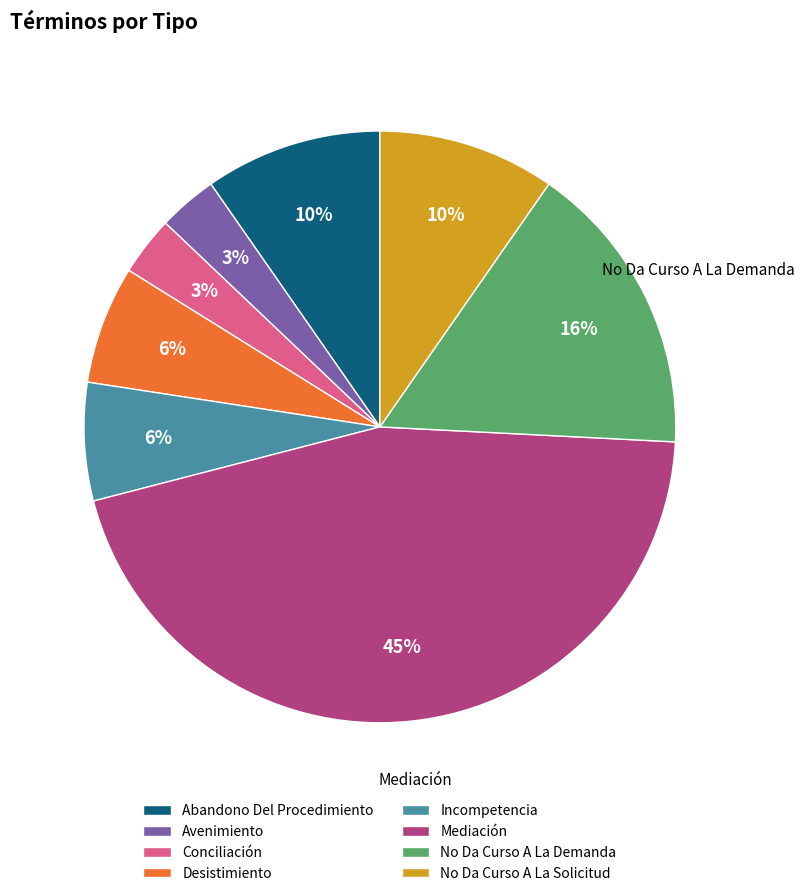

Between Desistimiento and Abandono Del Procedimiento, which is larger?

Abandono Del Procedimiento